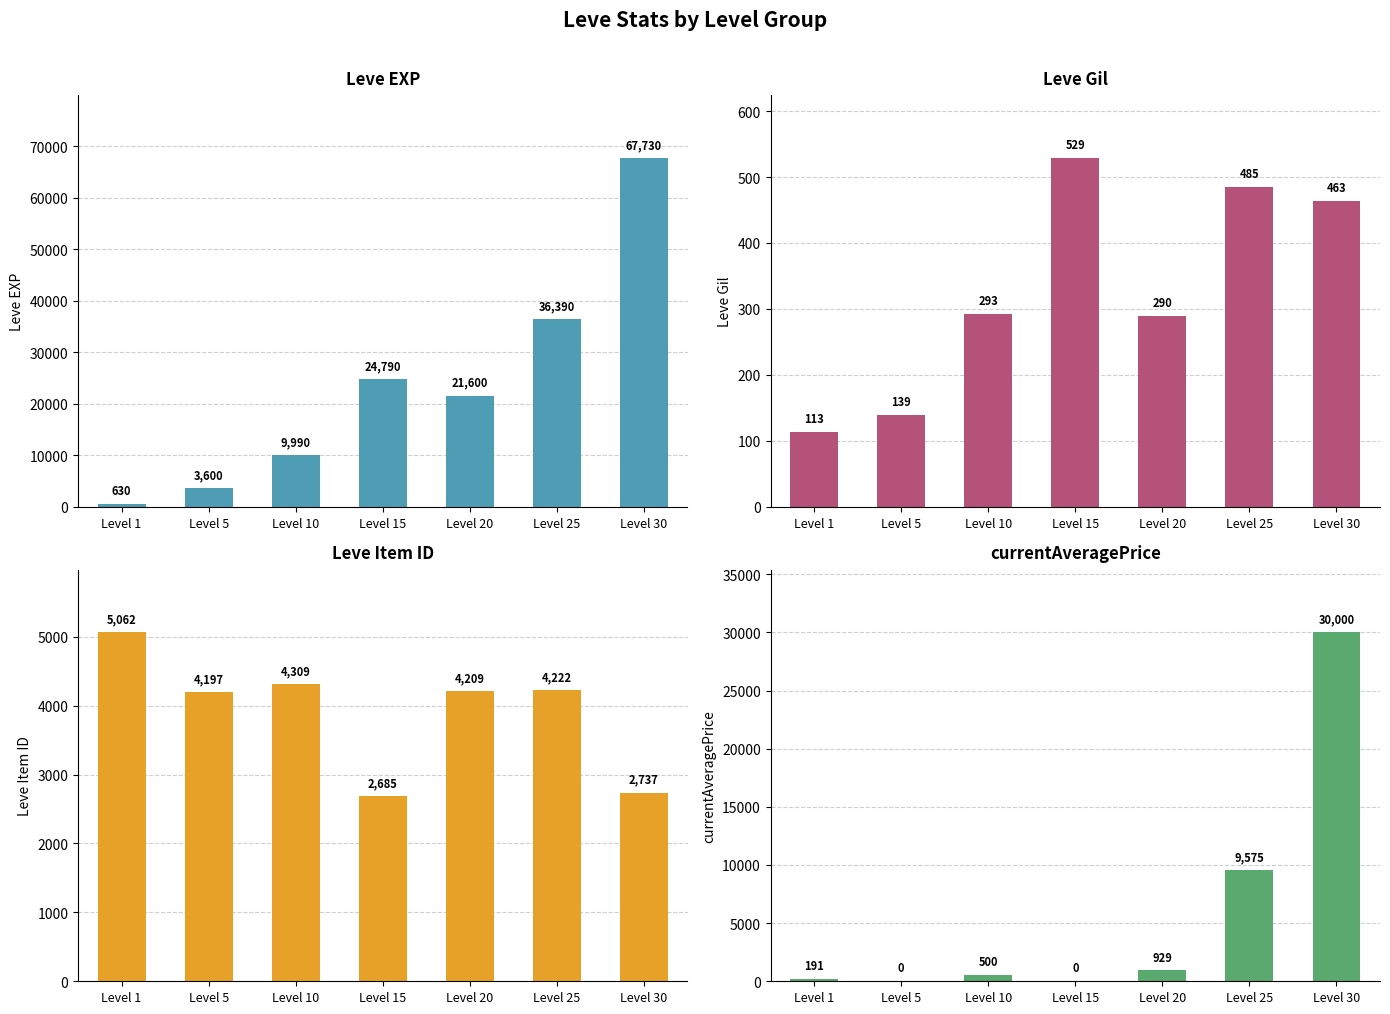

Is the value of Leve Item ID at Level 25 greater than the value of Leve EXP at Level 10?

No